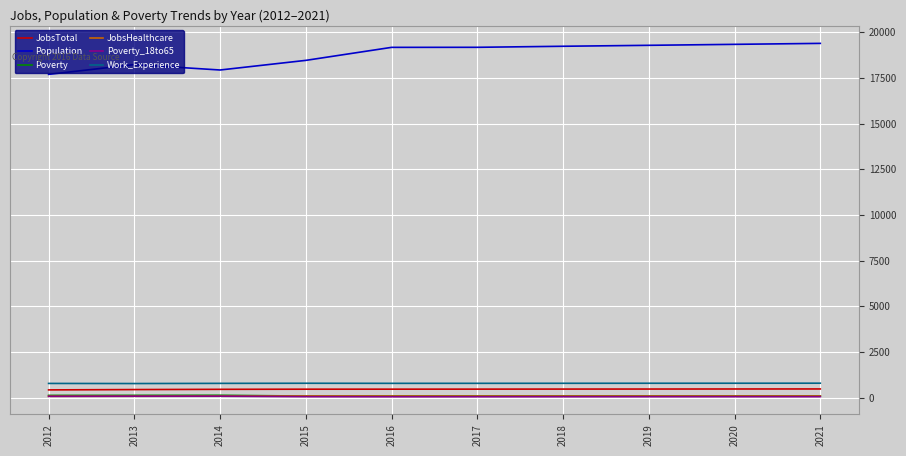

At which category does Population reach its first local peak?

2013